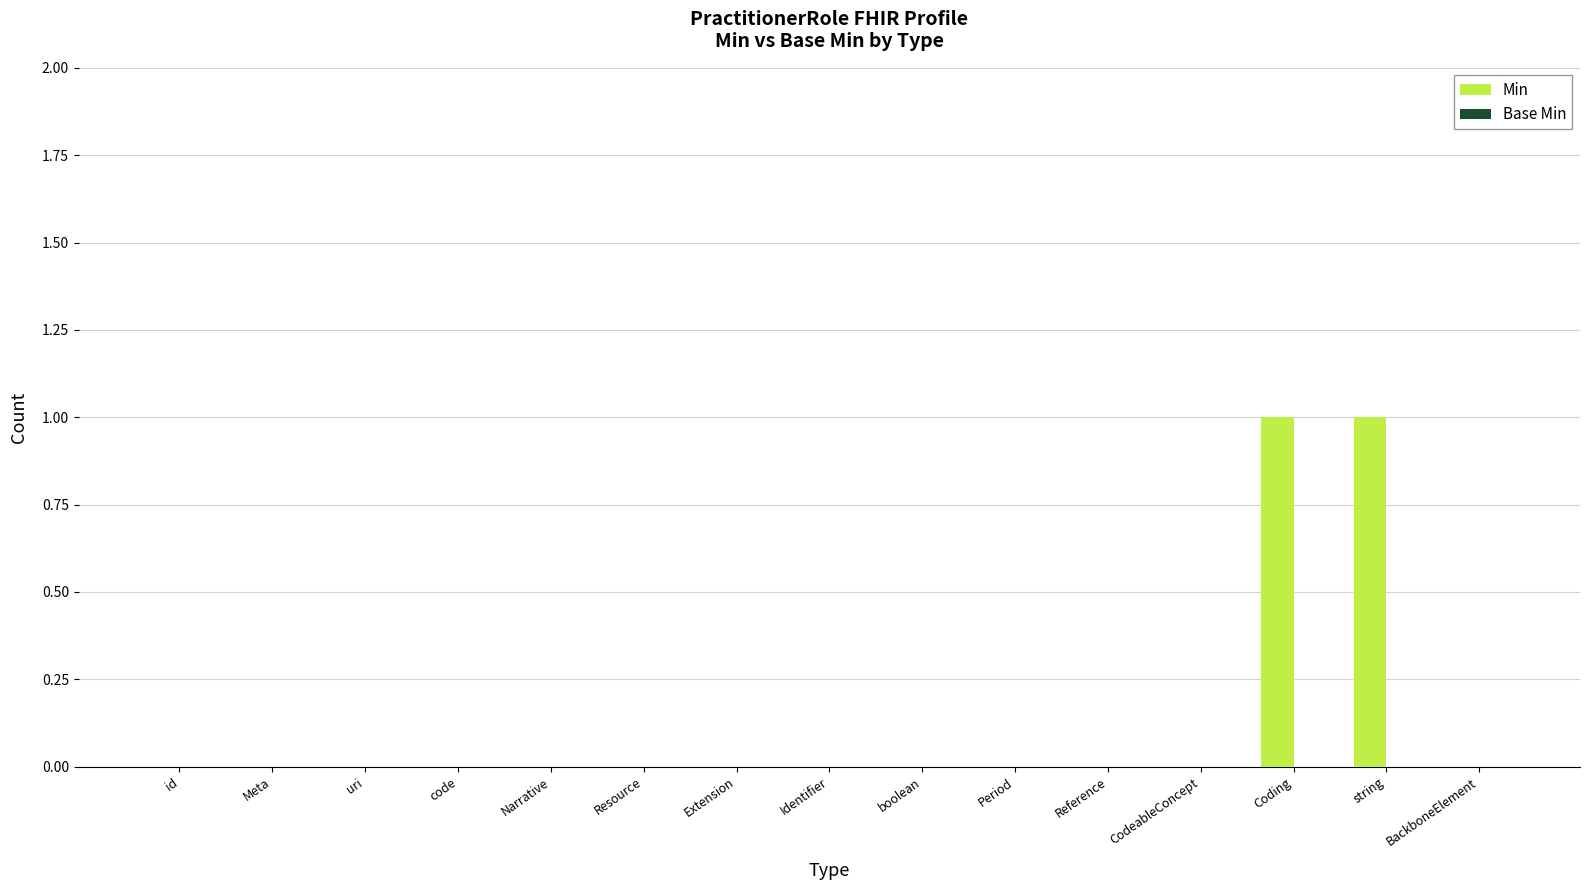

Which has a higher value, Coding or BackboneElement?

Coding